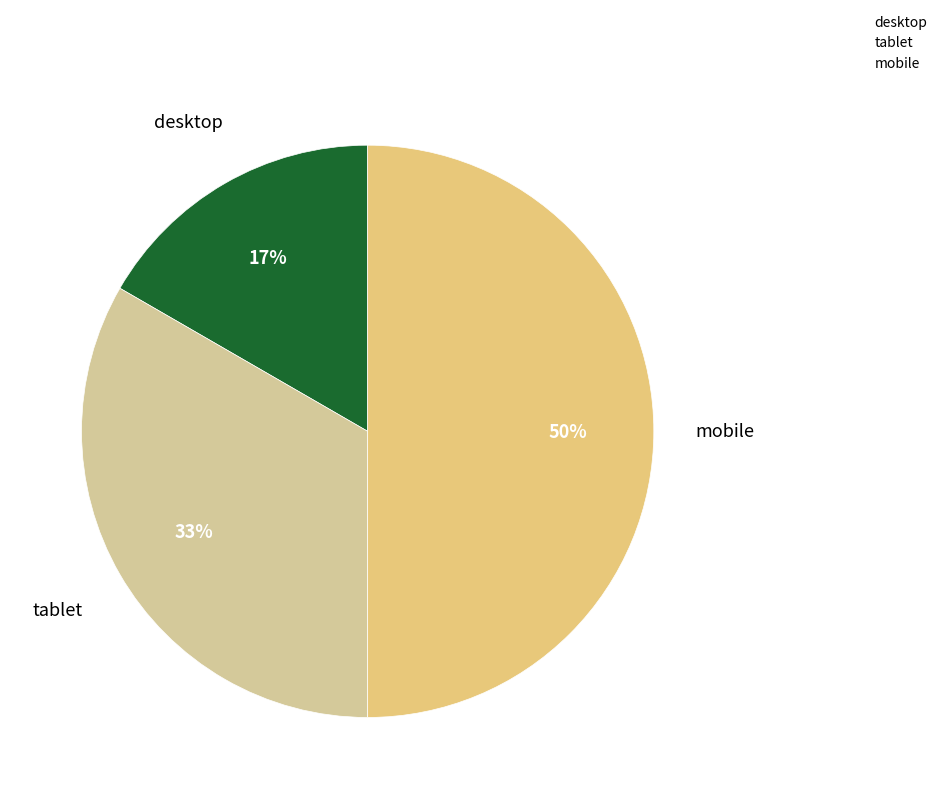

Rank the categories by value from lowest to highest.

desktop, tablet, mobile